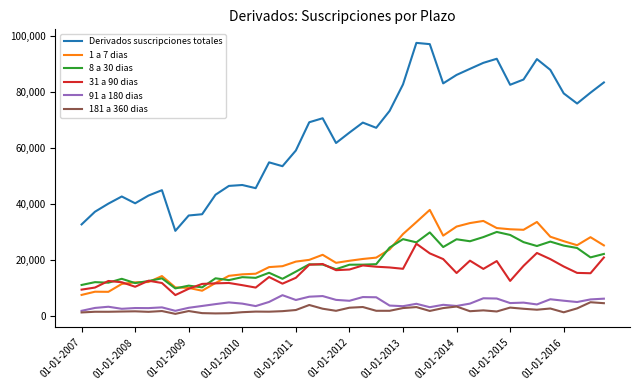

Which series has the largest total across all categories?

Derivados suscripciones totales